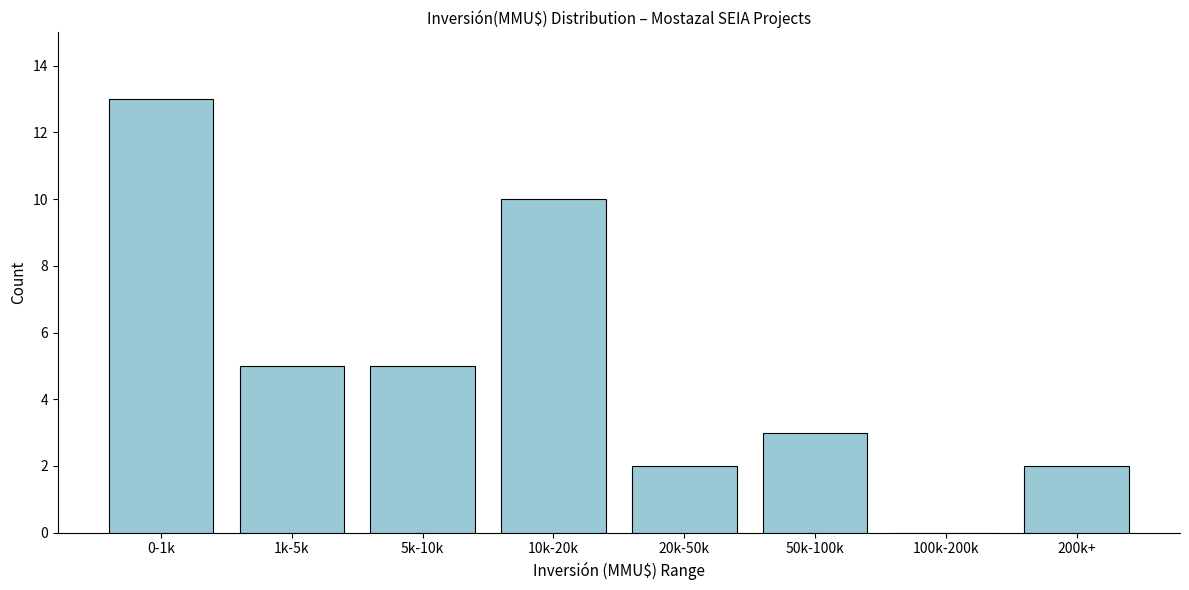

Reading right to left, list all the values displayed in this chart.

200k+=2	100k-200k=0	50k-100k=3	20k-50k=2	10k-20k=10	5k-10k=5	1k-5k=5	0-1k=13